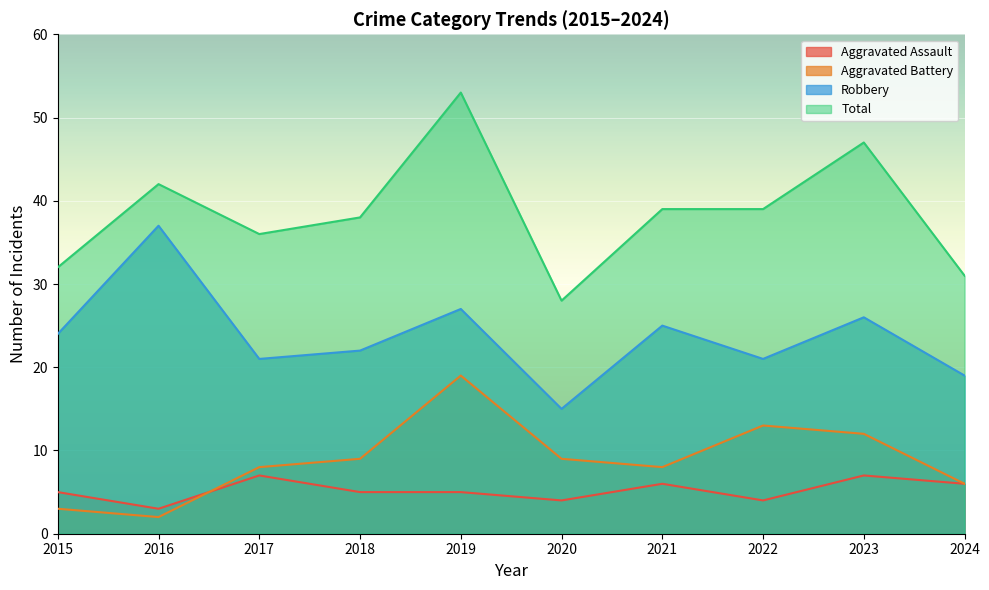

Which label corresponds to the largest value in the chart?

2019